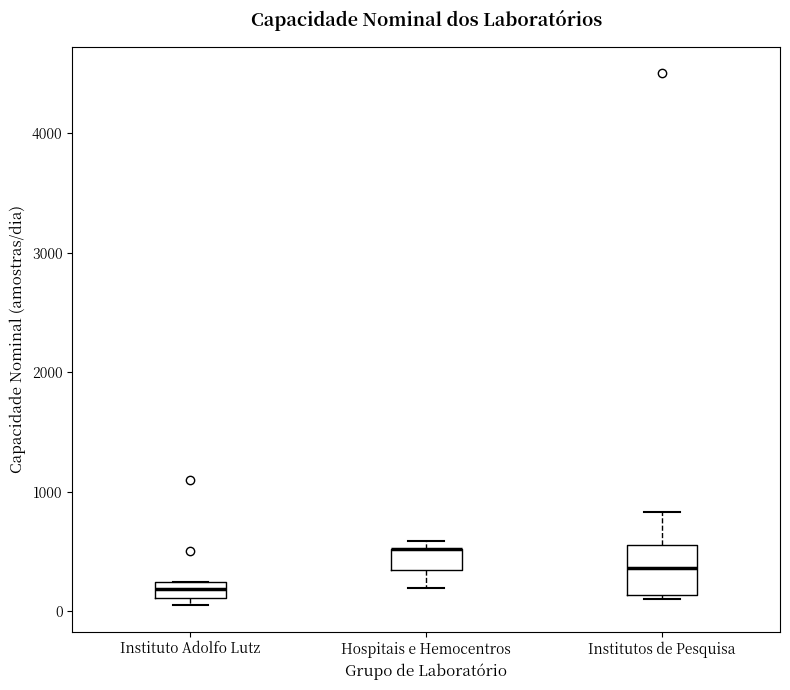

Comparing the boxes themselves (not the whiskers), which one is the tallest?

Institutos de Pesquisa